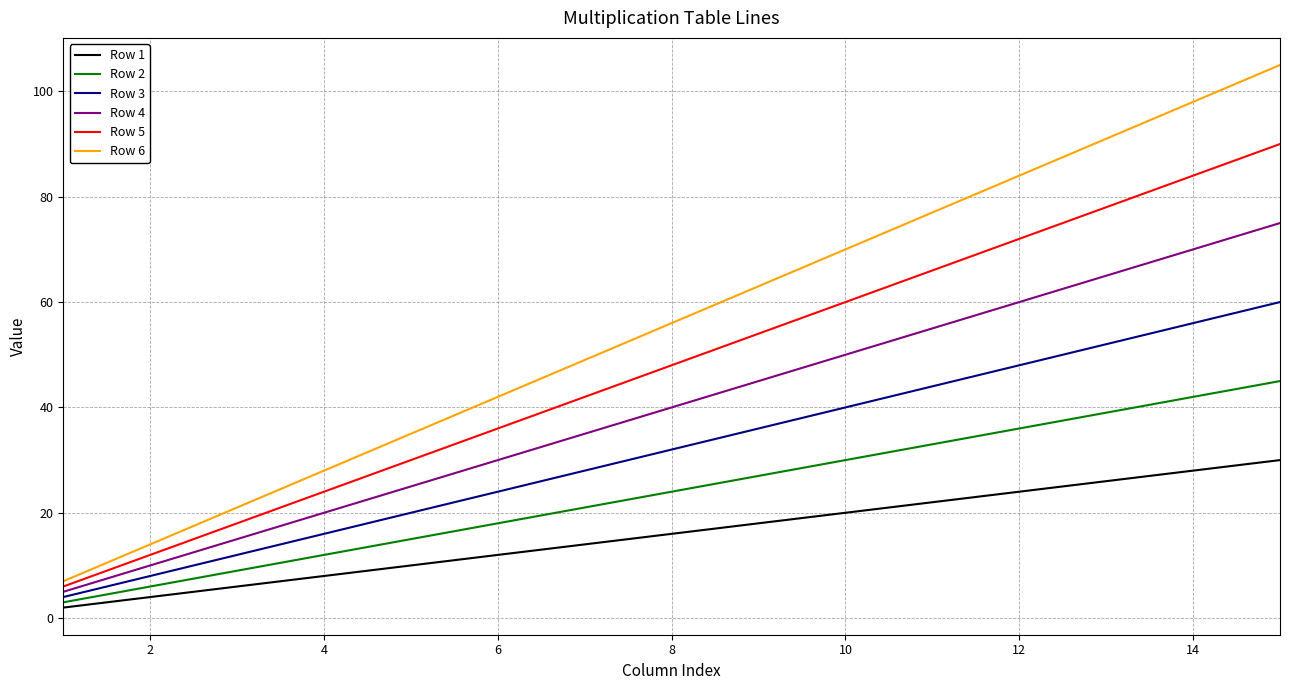

True or false: Row 1 and Row 2 cross at least once.

False